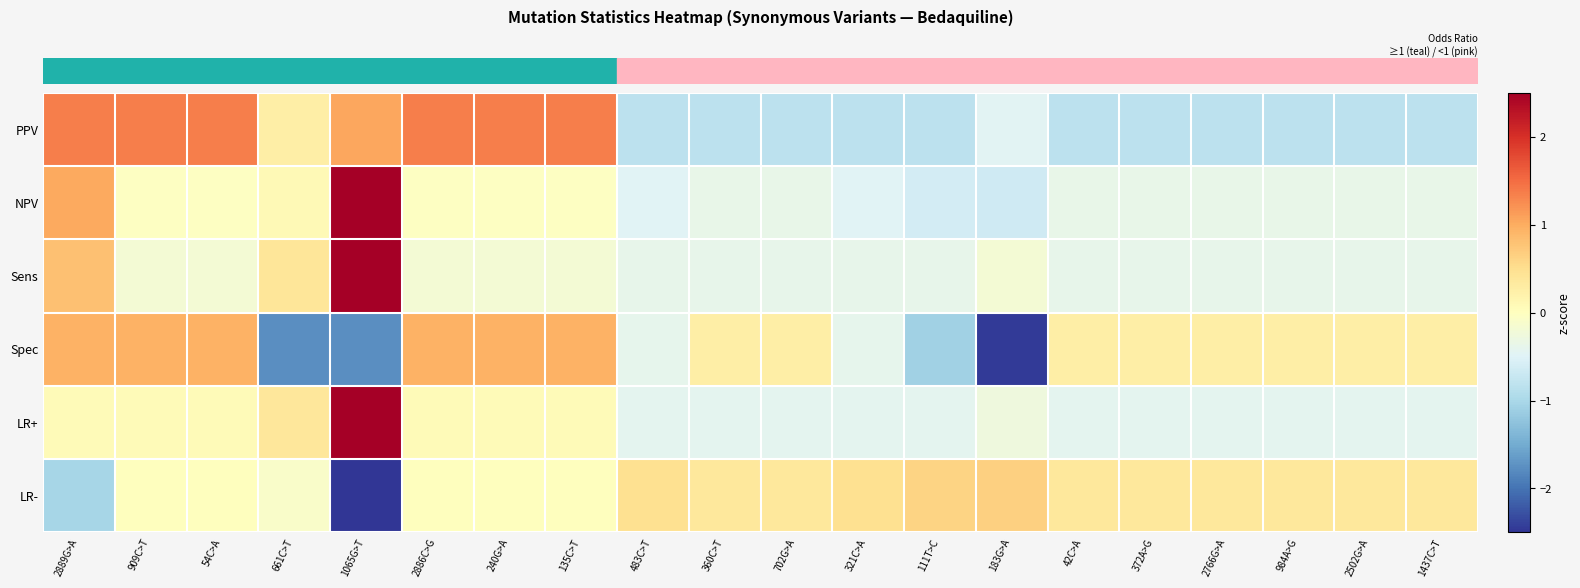

Reading right to left, what are all the values shown in this chart?

row_0: -0.8	-0.8	-0.8	-0.8	-0.8	-0.8	-0.5	-0.8	-0.8	-0.8	-0.8	-0.8	1.4	1.4	1.4	1.0	0.3	1.4	1.4	1.4
row_1: -0.4	-0.4	-0.4	-0.4	-0.4	-0.4	-0.7	-0.6	-0.5	-0.4	-0.4	-0.5	-0.0	-0.0	-0.0	4.1	0.1	-0.0	-0.0	1.0
row_2: -0.4	-0.4	-0.4	-0.4	-0.4	-0.4	-0.2	-0.4	-0.4	-0.4	-0.4	-0.4	-0.2	-0.2	-0.2	4.2	0.4	-0.2	-0.2	0.8
row_3: 0.3	0.3	0.3	0.3	0.3	0.3	-2.5	-1.1	-0.4	0.3	0.3	-0.4	1.0	1.0	1.0	-1.8	-1.8	1.0	1.0	1.0
row_4: -0.4	-0.4	-0.4	-0.4	-0.4	-0.4	-0.3	-0.4	-0.4	-0.4	-0.4	-0.4	0.1	0.1	0.1	4.2	0.4	0.1	0.1	0.1
row_5: 0.4	0.4	0.4	0.4	0.4	0.4	0.7	0.6	0.5	0.4	0.4	0.5	0.0	0.0	0.0	-4.1	-0.1	0.0	0.0	-1.0